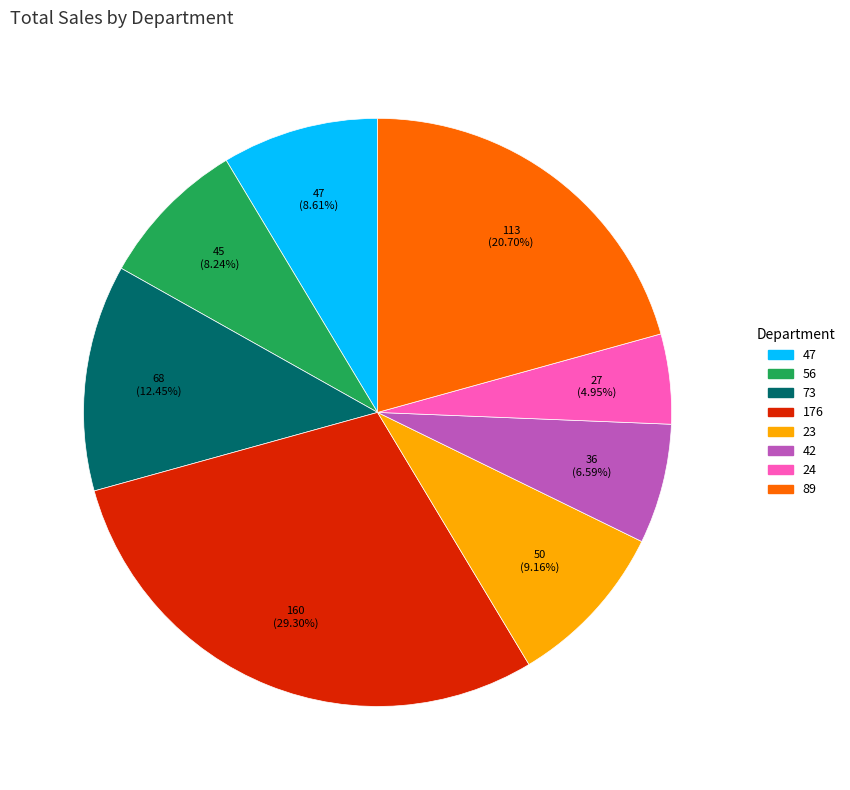

How many slices are in this pie chart?

8